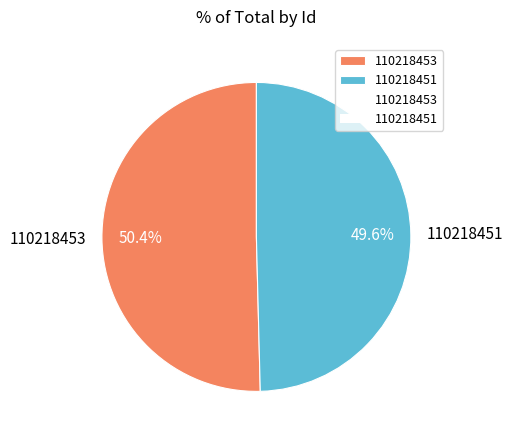

Does 110218453 account for over 50% of the chart?

Yes